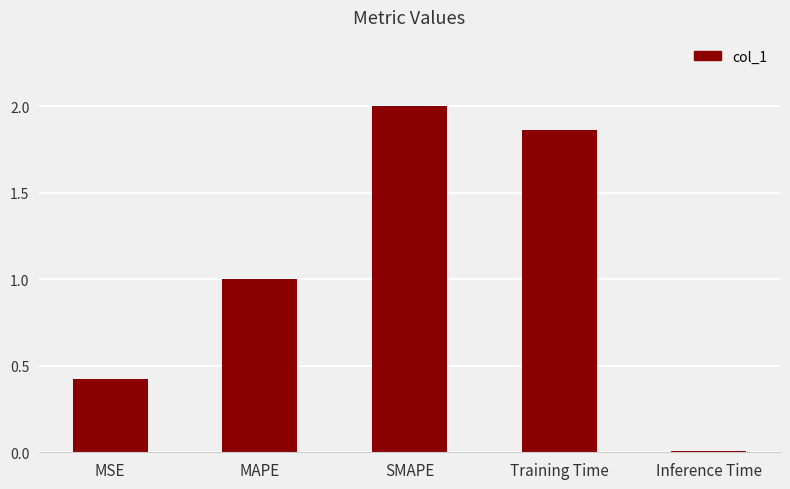

The value at MAPE is 0.2. True or false?

False